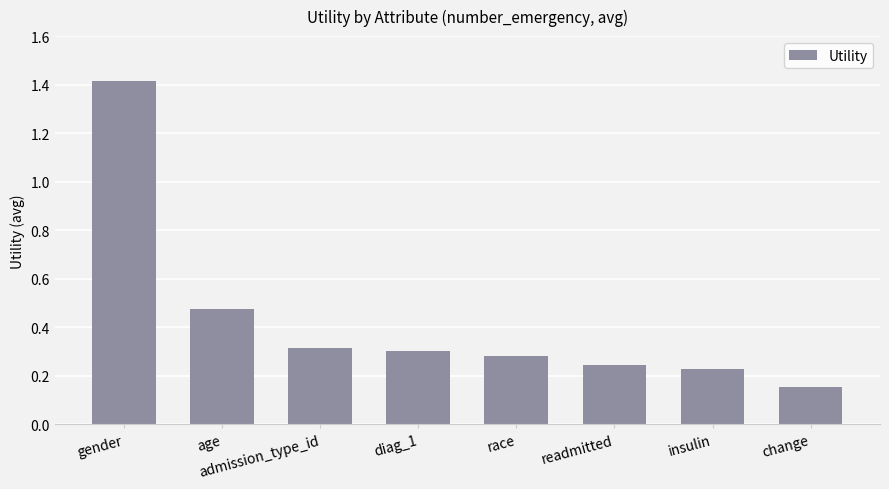

Which has a higher value, change or gender?

gender